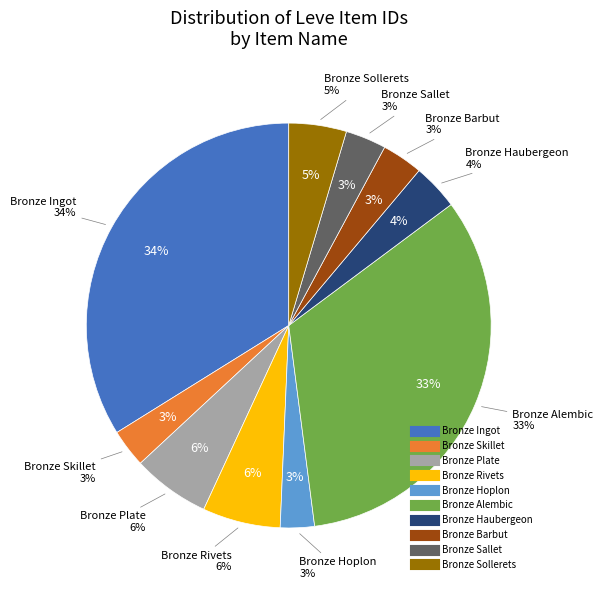

Which has a higher value, Bronze Ingot or Bronze Alembic?

Bronze Ingot